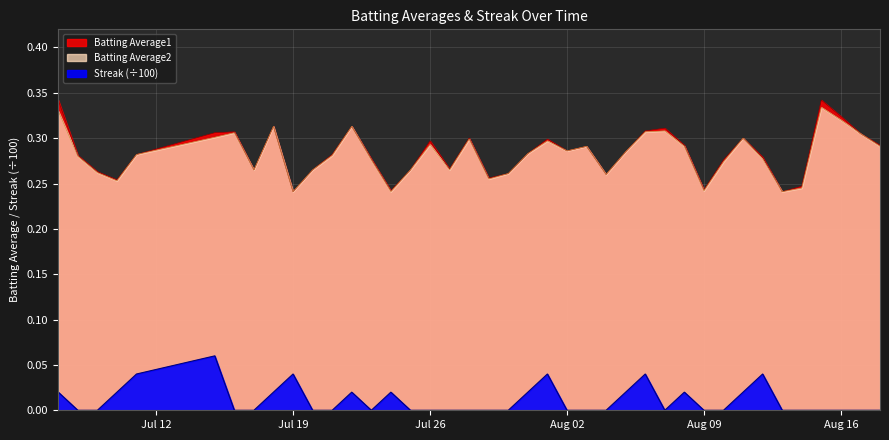

Reading left to right, transcribe all the data shown in this chart.

Batting Average1: 0.3	0.3	0.3	0.3	0.3	0.3	0.3	0.3	0.3	0.2	0.3	0.3	0.3	0.3	0.2	0.3	0.3	0.3	0.3	0.3	0.3	0.3	0.3	0.3	0.3	0.3	0.3	0.3	0.3	0.3	0.2	0.3	0.3	0.3	0.2	0.2	0.3	0.3	0.3	0.3
Batting Average2: 0.3	0.3	0.3	0.3	0.3	0.3	0.3	0.3	0.3	0.2	0.3	0.3	0.3	0.3	0.2	0.3	0.3	0.3	0.3	0.3	0.3	0.3	0.3	0.3	0.3	0.3	0.3	0.3	0.3	0.3	0.2	0.3	0.3	0.3	0.2	0.2	0.3	0.3	0.3	0.3
Streak: 0.0	0.0	0.0	0.0	0.0	0.1	0.0	0.0	0.0	0.0	0.0	0.0	0.0	0.0	0.0	0.0	0.0	0.0	0.0	0.0	0.0	0.0	0.0	0.0	0.0	0.0	0.0	0.0	0.0	0.0	0.0	0.0	0.0	0.0	0.0	0.0	0.0	0.0	0.0	0.0